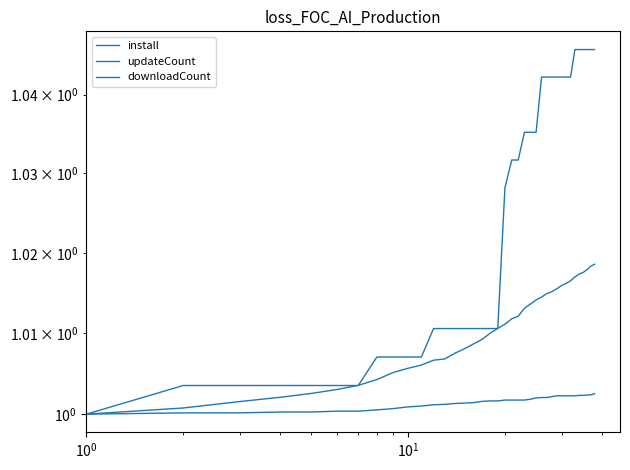

Reading left to right, transcribe all the data shown in this chart.

install: 1.0	1.0	1.0	1.0	1.0	1.0	1.0	1.0	1.0	1.0	1.0	1.0	1.0	1.0	1.0	1.0	1.0	1.0	1.0	1.0	1.0	1.0	1.0	1.0	1.0	1.0	1.0	1.0	1.0	1.0	1.0	1.0	1.0	1.0	1.0	1.0	1.0	1.0
updateCount: 1.0	1.0	1.0	1.0	1.0	1.0	1.0	1.0	1.0	1.0	1.0	1.0	1.0	1.0	1.0	1.0	1.0	1.0	1.0	1.0	1.0	1.0	1.0	1.0	1.0	1.0	1.0	1.0	1.0	1.0	1.0	1.0	1.0	1.0	1.0	1.0	1.0	1.0
downloadCount: 1.0	1.0	1.0	1.0	1.0	1.0	1.0	1.0	1.0	1.0	1.0	1.0	1.0	1.0	1.0	1.0	1.0	1.0	1.0	1.0	1.0	1.0	1.0	1.0	1.0	1.0	1.0	1.0	1.0	1.0	1.0	1.0	1.0	1.0	1.0	1.0	1.0	1.0